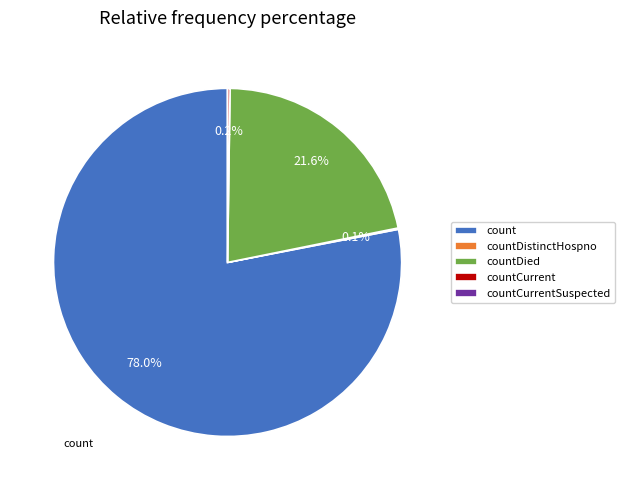

Which slice is the largest?

count